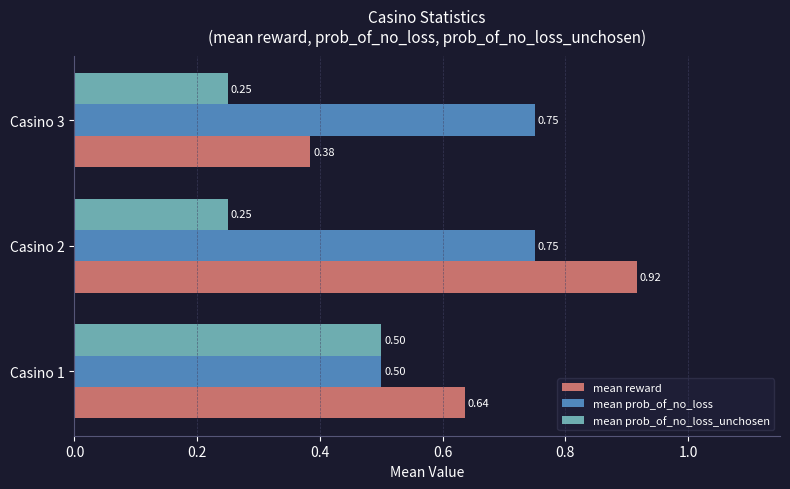

What is the sum of all mean reward values?

1.9